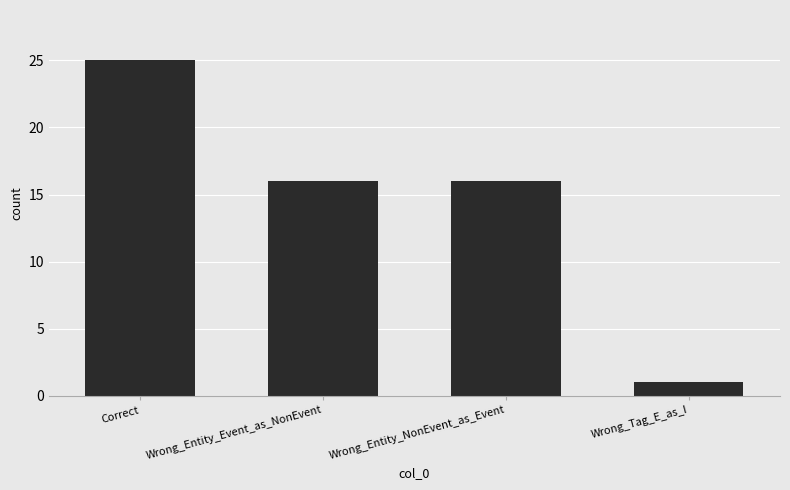

Which label corresponds to the smallest value in the chart?

Wrong_Tag_E_as_I